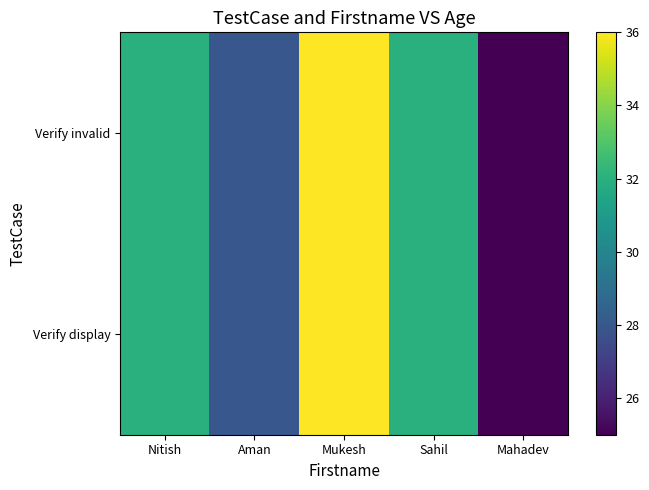

What is the maximum value shown in the chart?

36